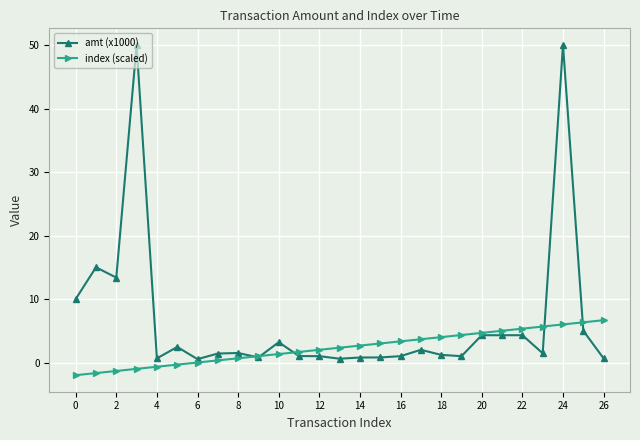

Which series has the largest range (max minus min)?

amt (x1000)